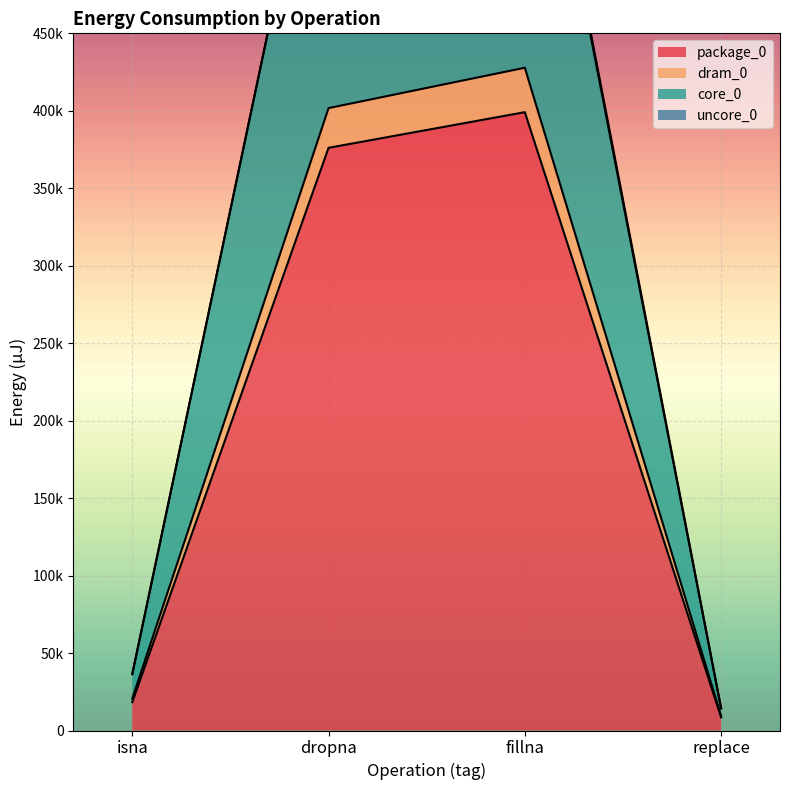

What is the total value across all series at isna?

75193